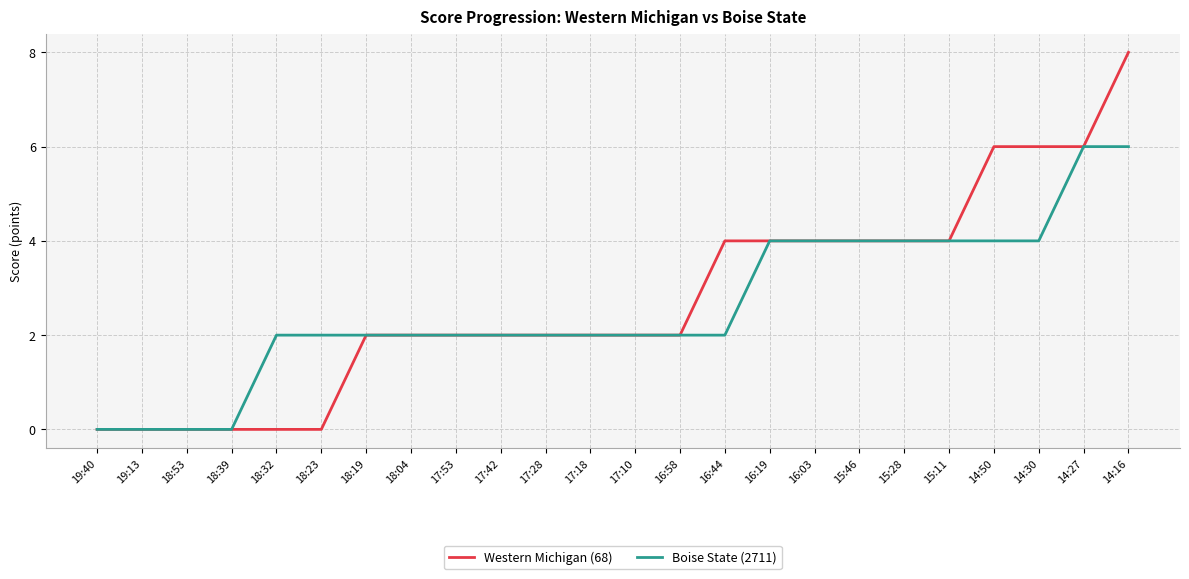

What position from the right is 18:19?

18